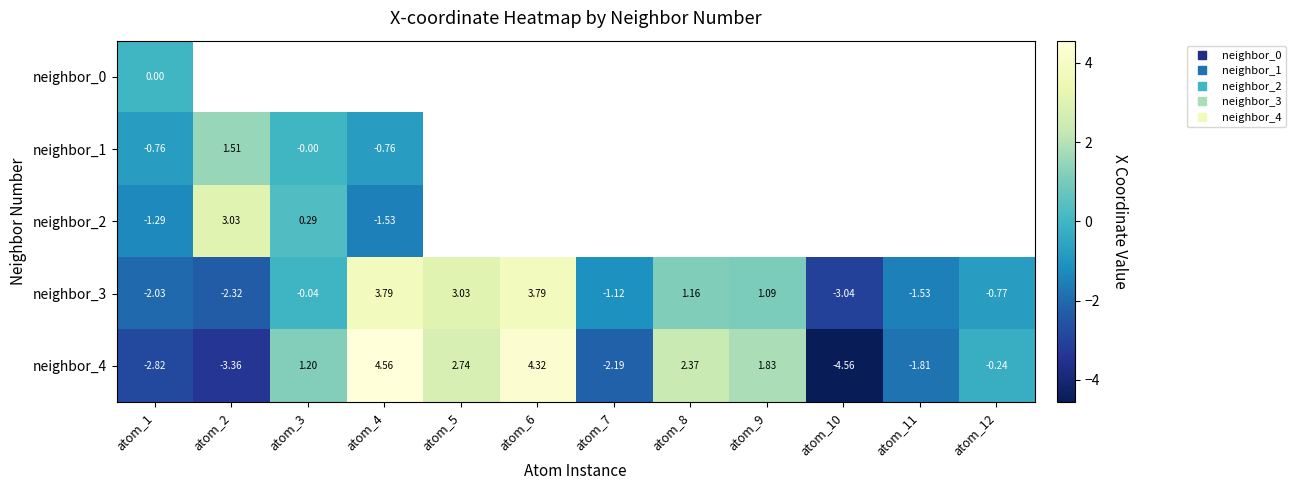

List the labels in order of neighbor_1 value, smallest first.

atom_4, atom_1, atom_3, atom_2, atom_5, atom_6, atom_7, atom_8, atom_9, atom_10, atom_11, atom_12